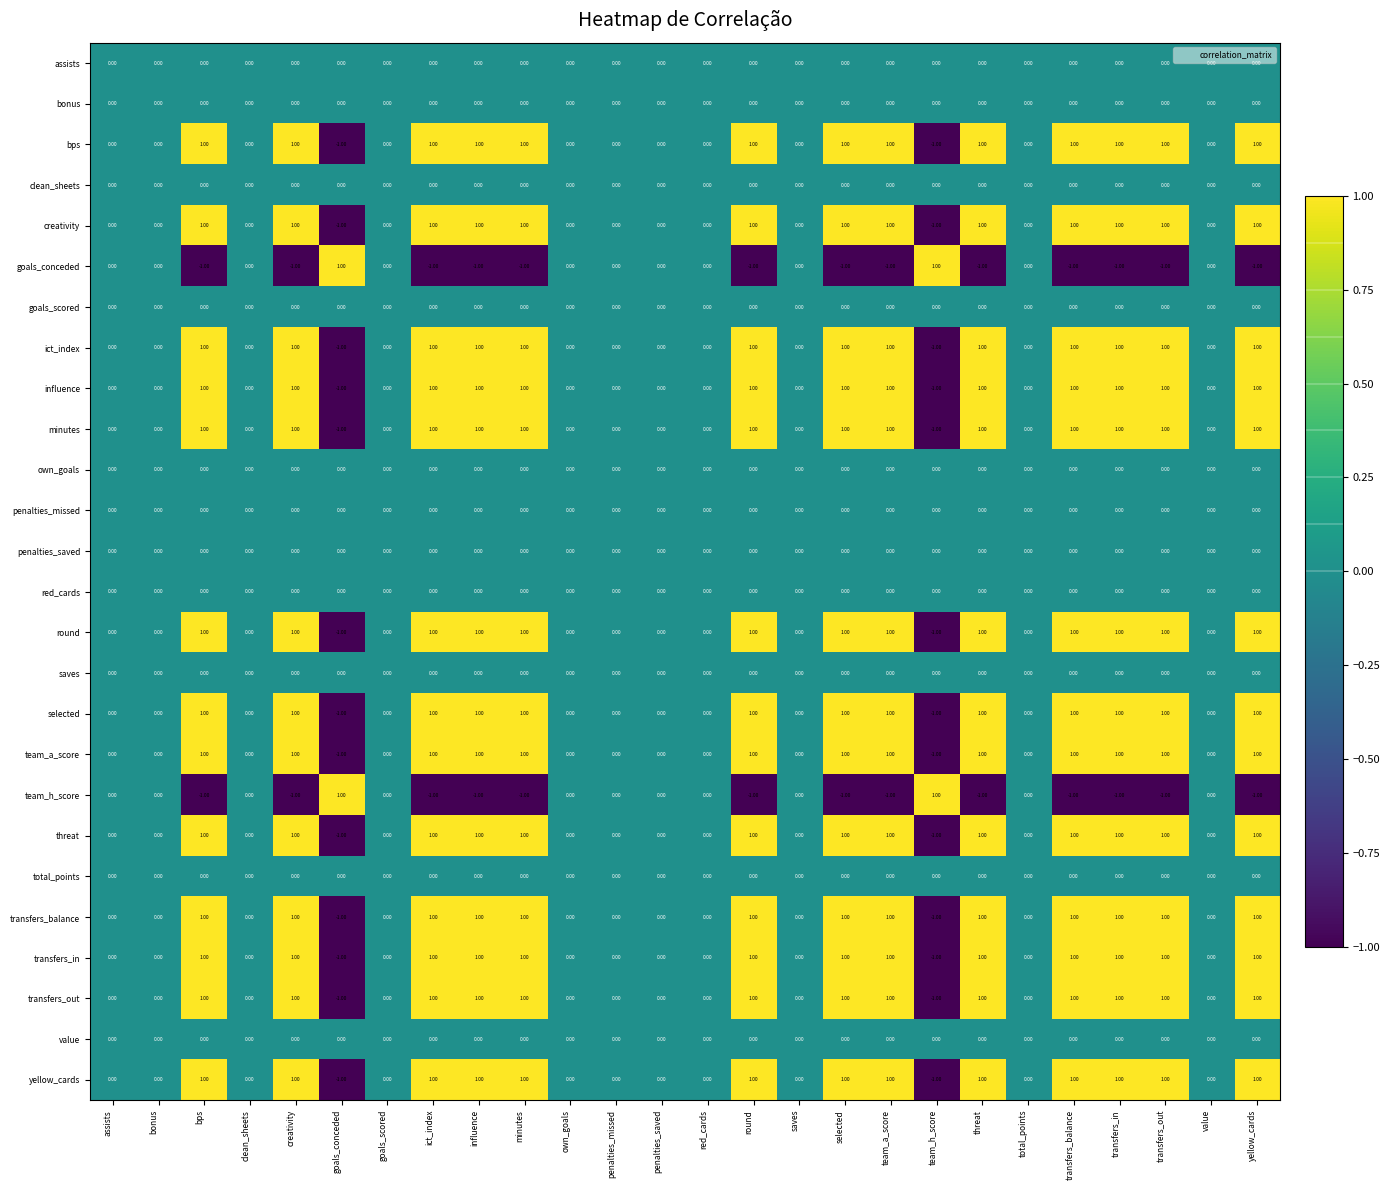

What is the smallest value displayed?

-1